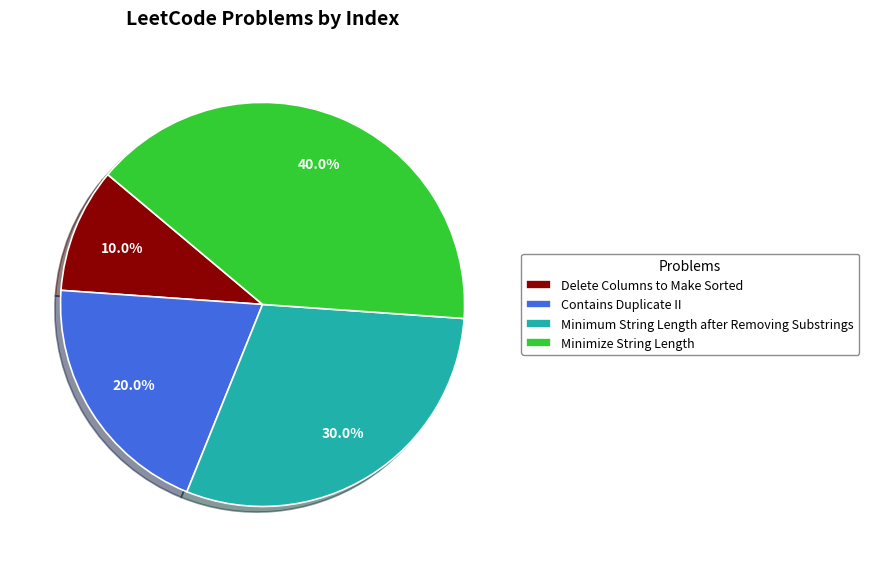

Does any single category account for the majority?

No